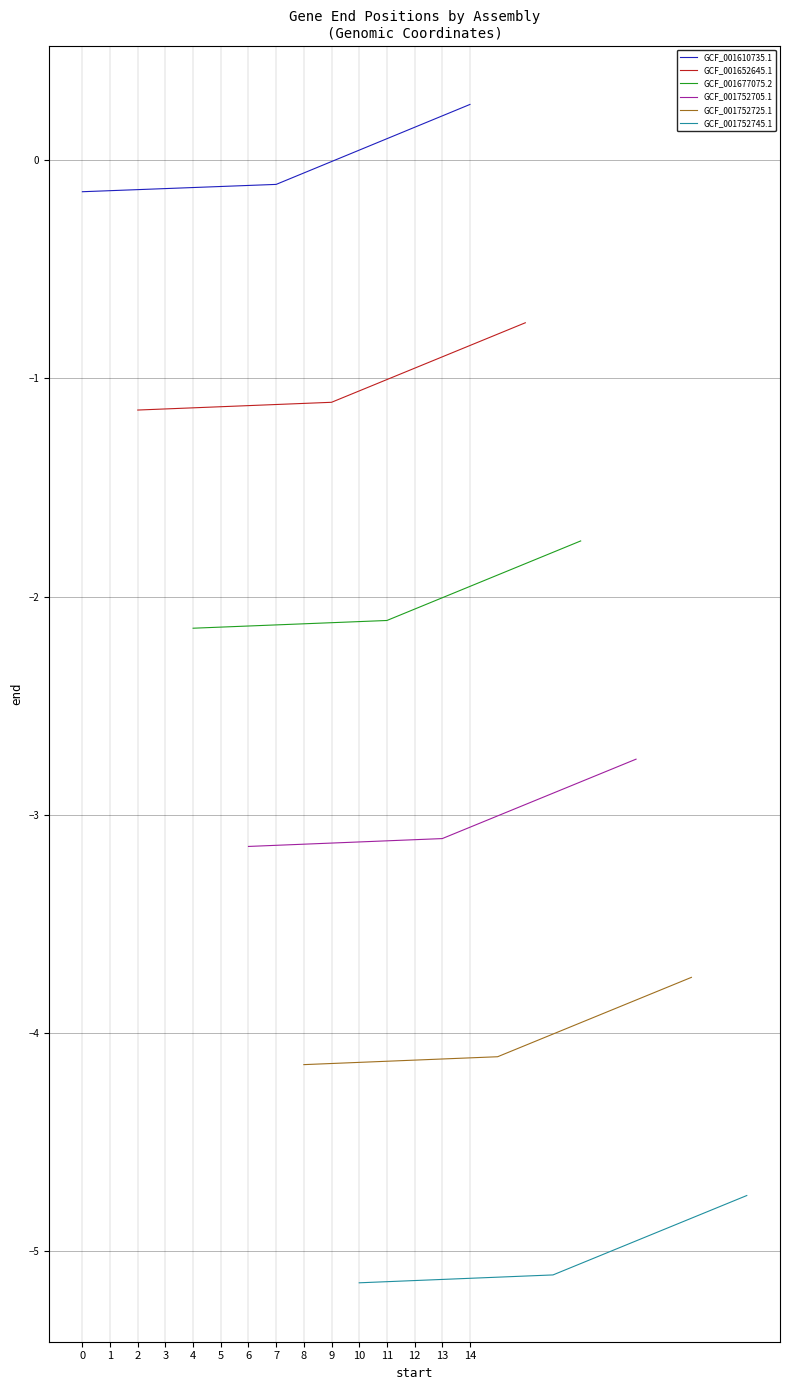

True or false: GCF_001610735.1 has a value of -0.1 at 0.

True